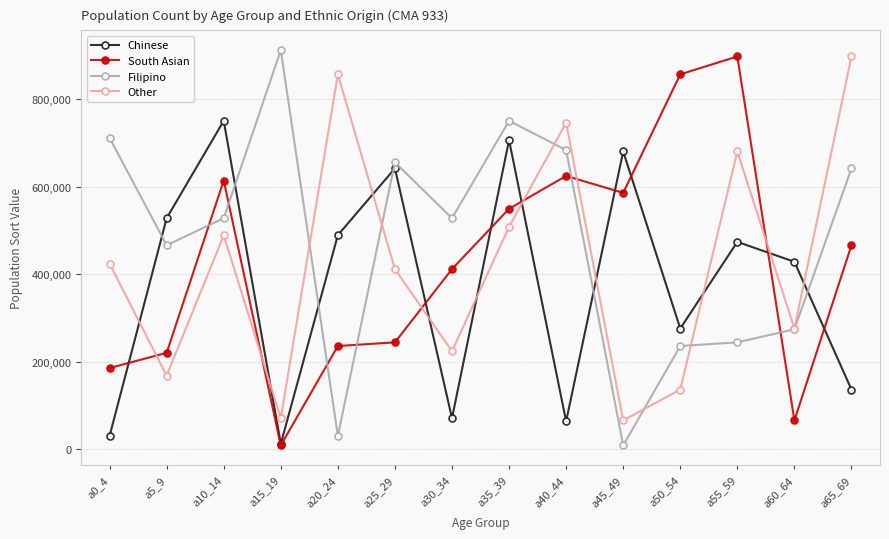

What is the smallest value displayed?

8677